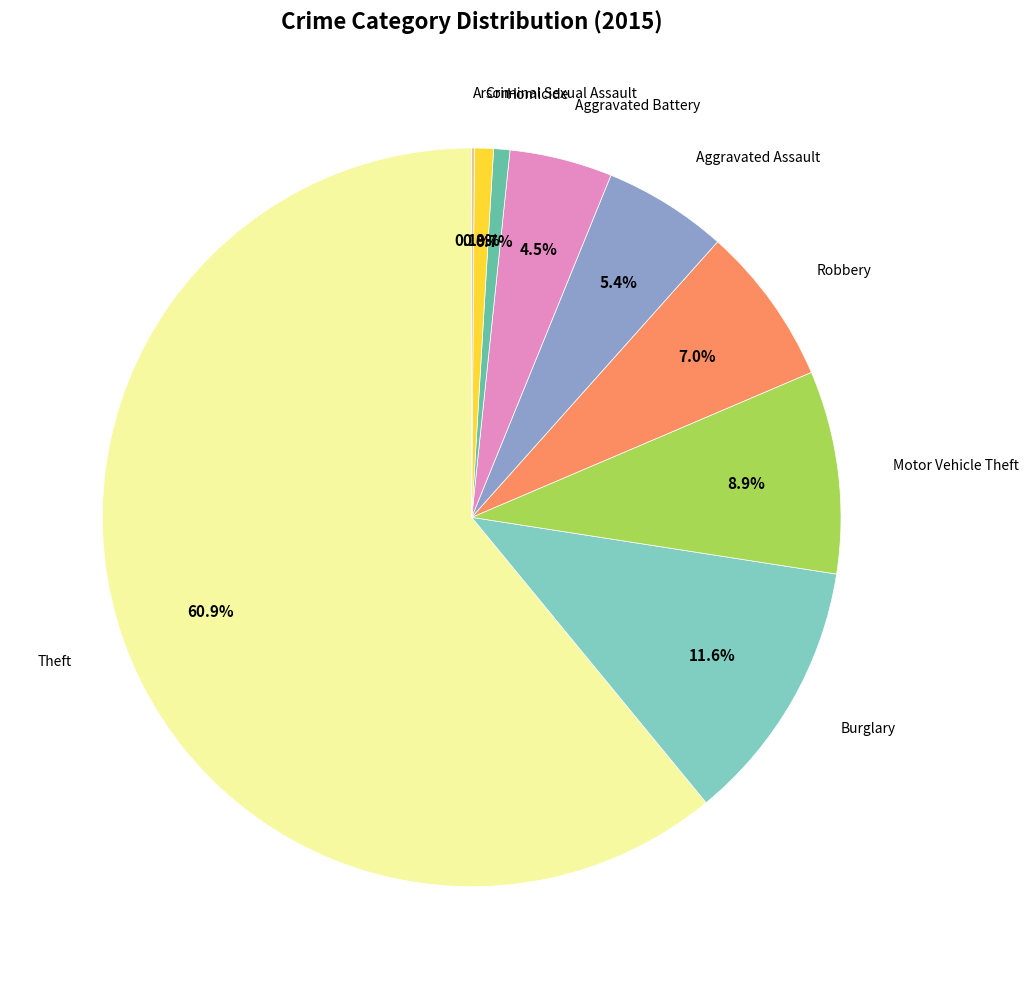

Count the number of slices in the pie.

9